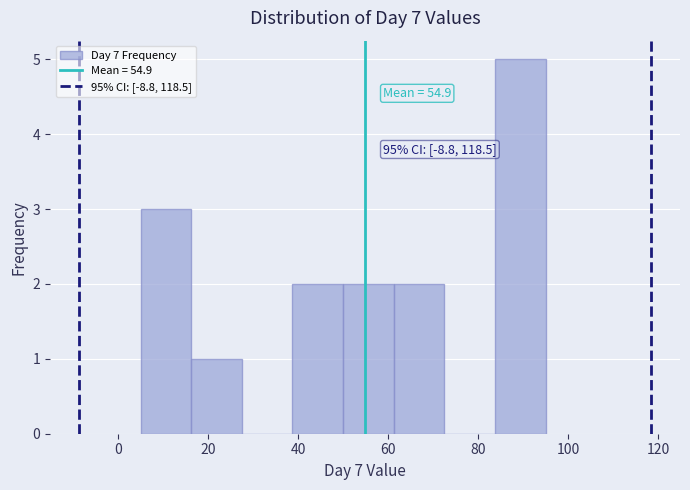

Which range on the x-axis has the tallest bar?

84 to 96